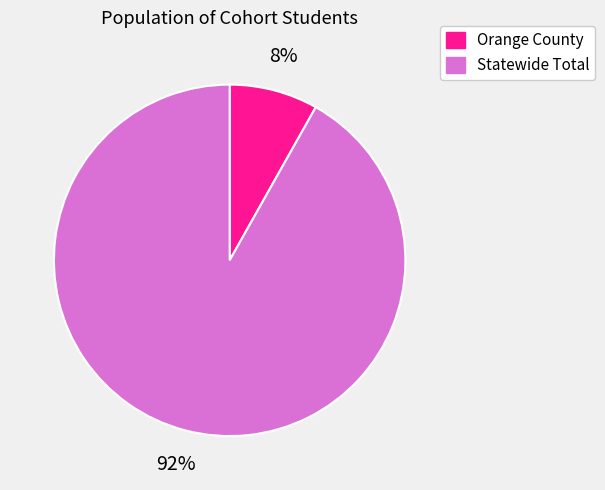

Count the number of slices in the pie.

2